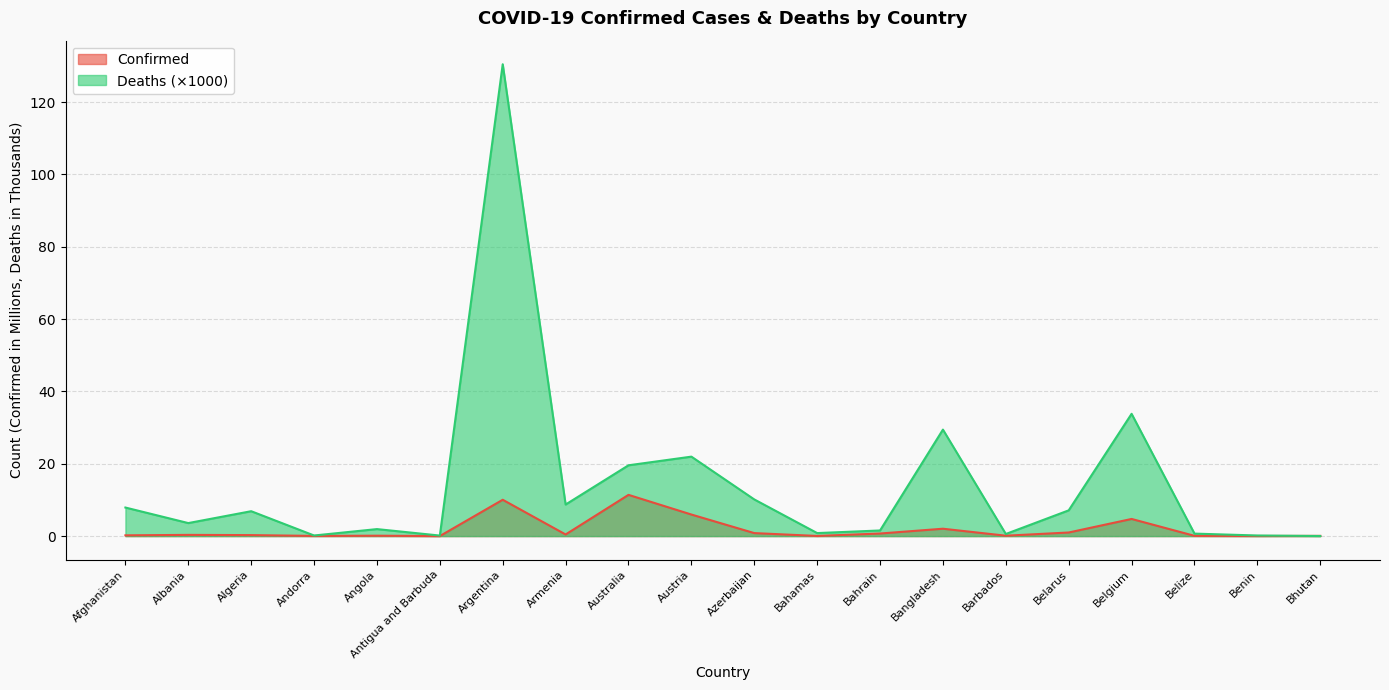

True or false: Deaths has more than 0 interior local peaks.

True